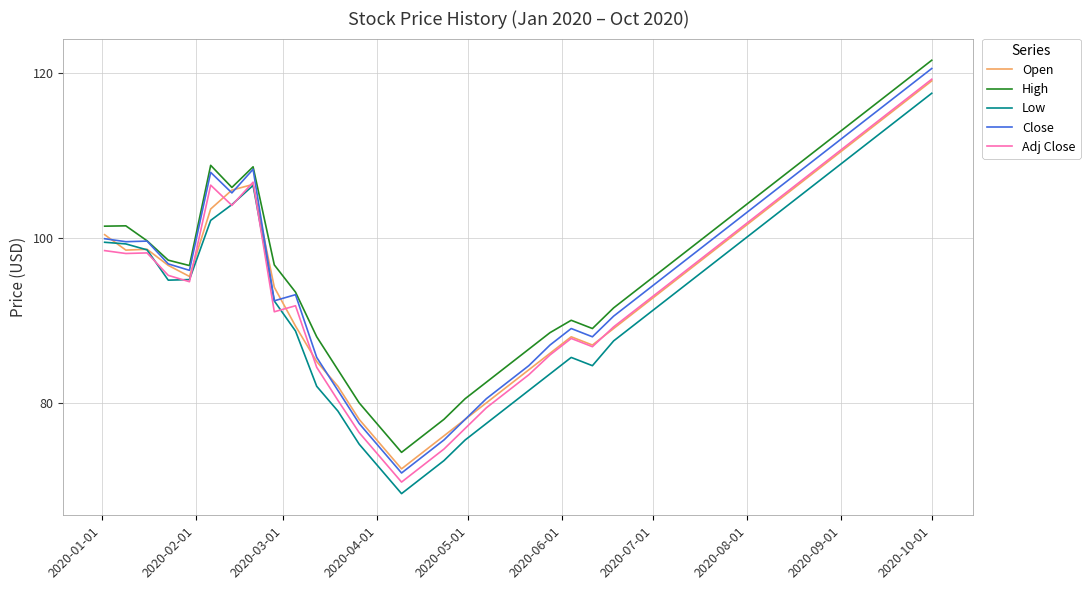

How many lines are shown in the chart?

5